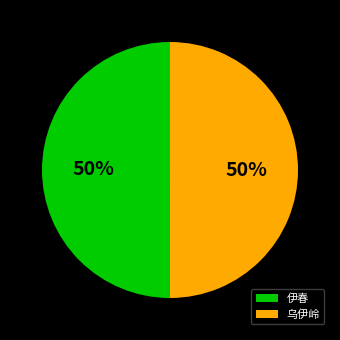

To the nearest percent, what percentage of the pie is 乌伊岭?

50%